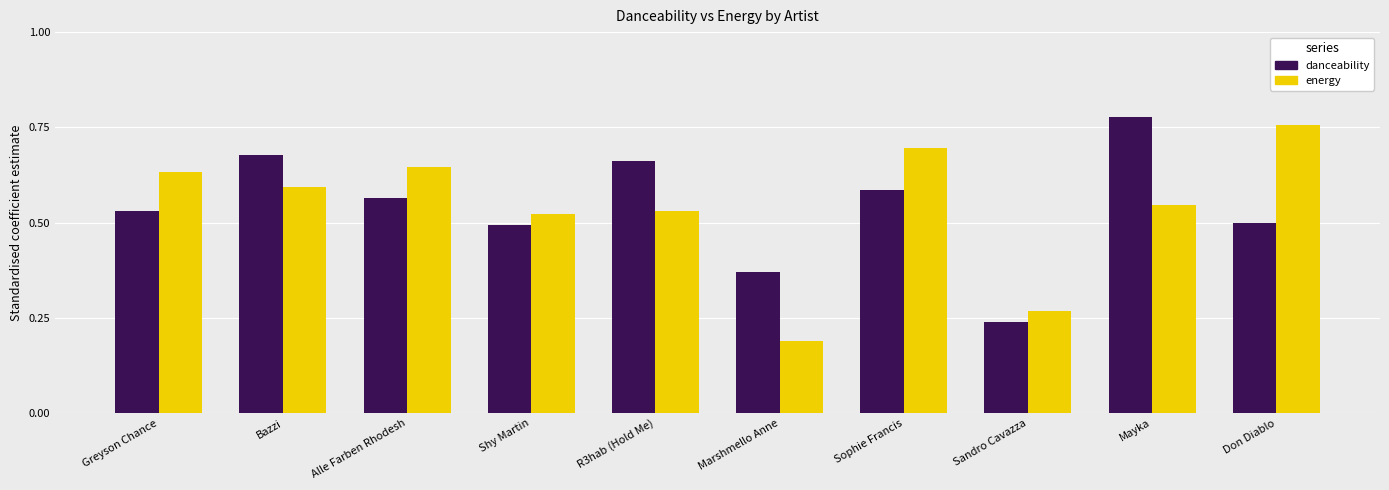

What is the label of the 10th bar from the right?

Greyson Chance